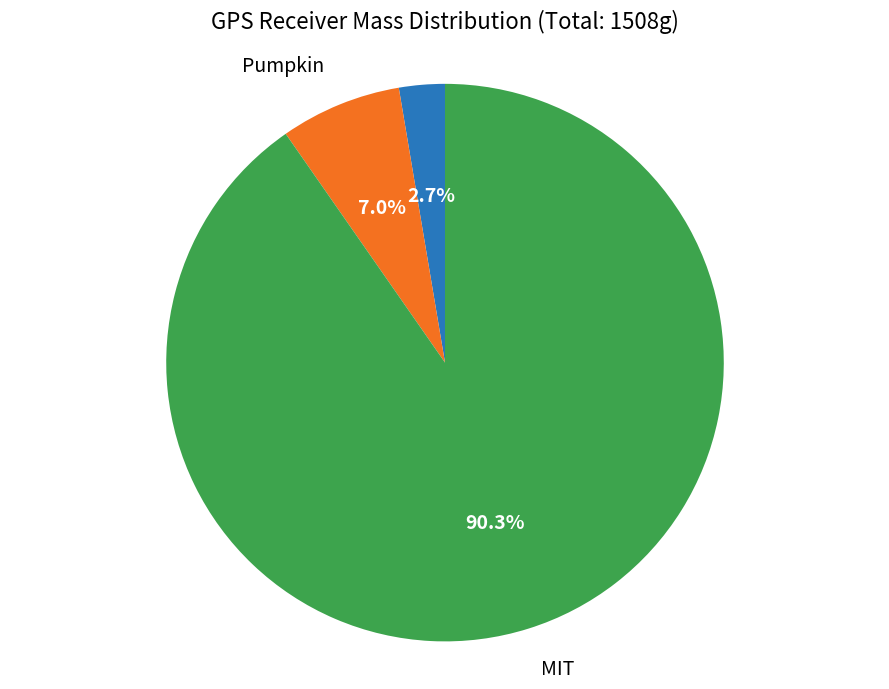

How many slices are in this pie chart?

3